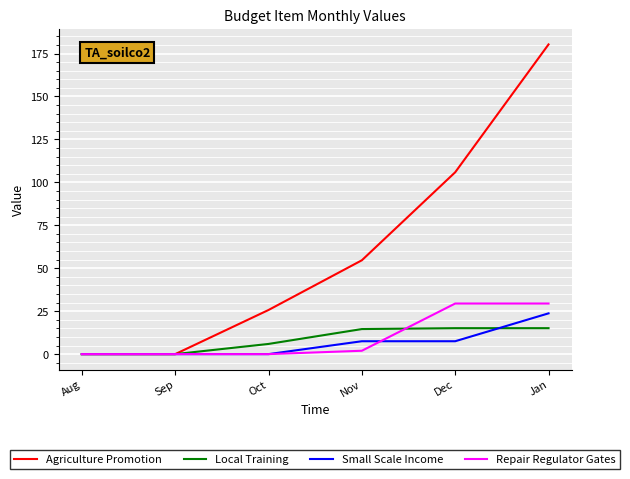

What is the sum of the Repair Regulator Gates values at Jan and Oct?

29.5